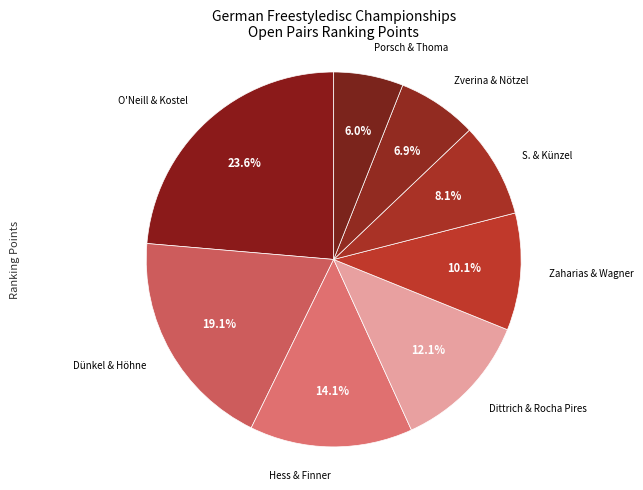

What is the smallest slice in the pie chart?

Porsch & Thoma